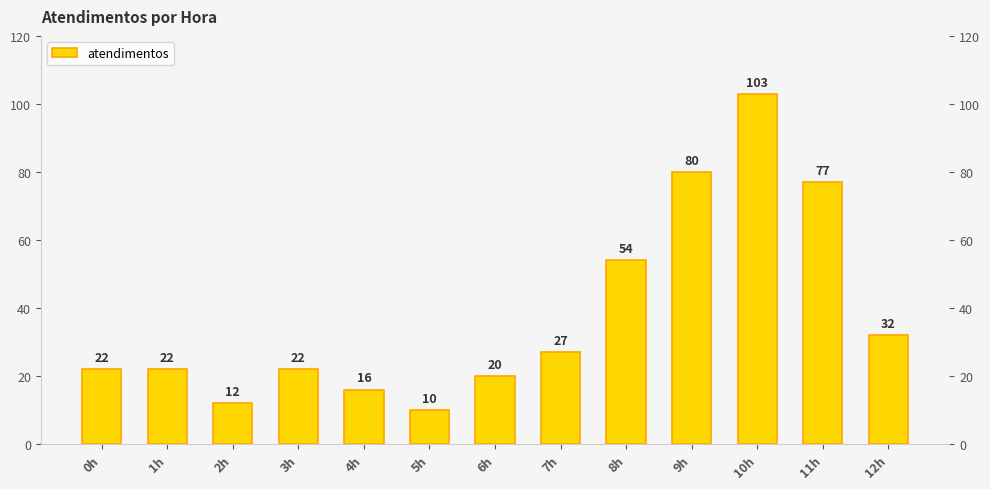

Is it true that the value at 8h is 34?

False